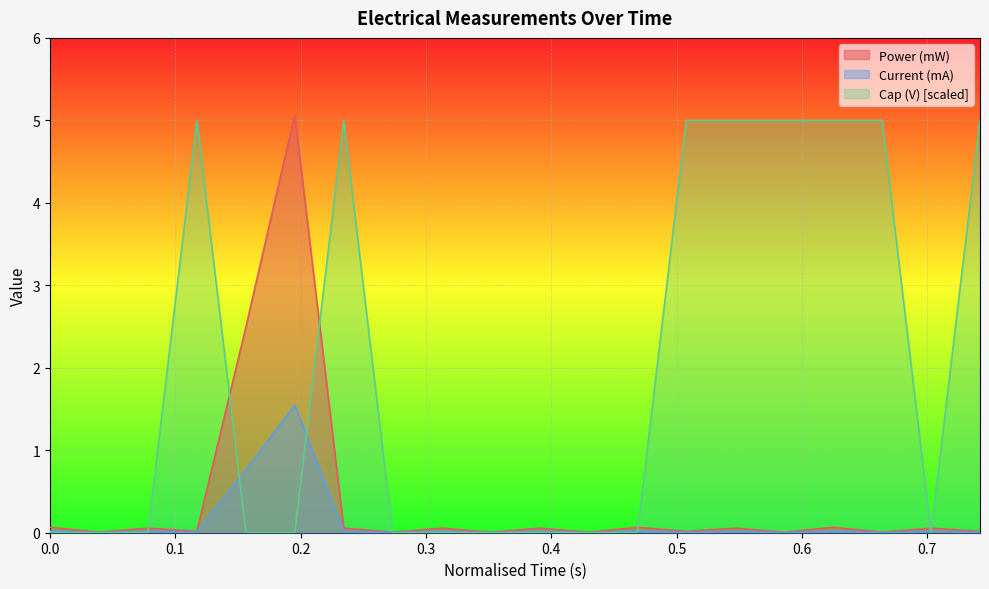

What position from the left is 0.3906?

11